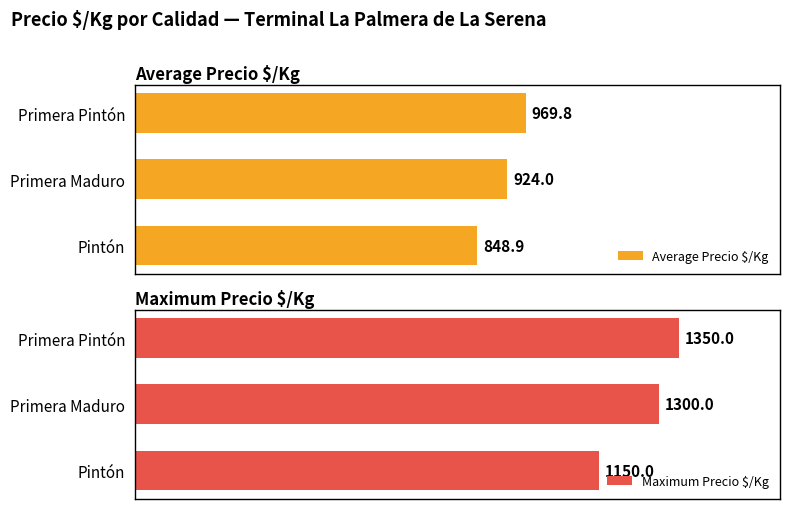

At how many categories does at least one series exceed 1333?

1